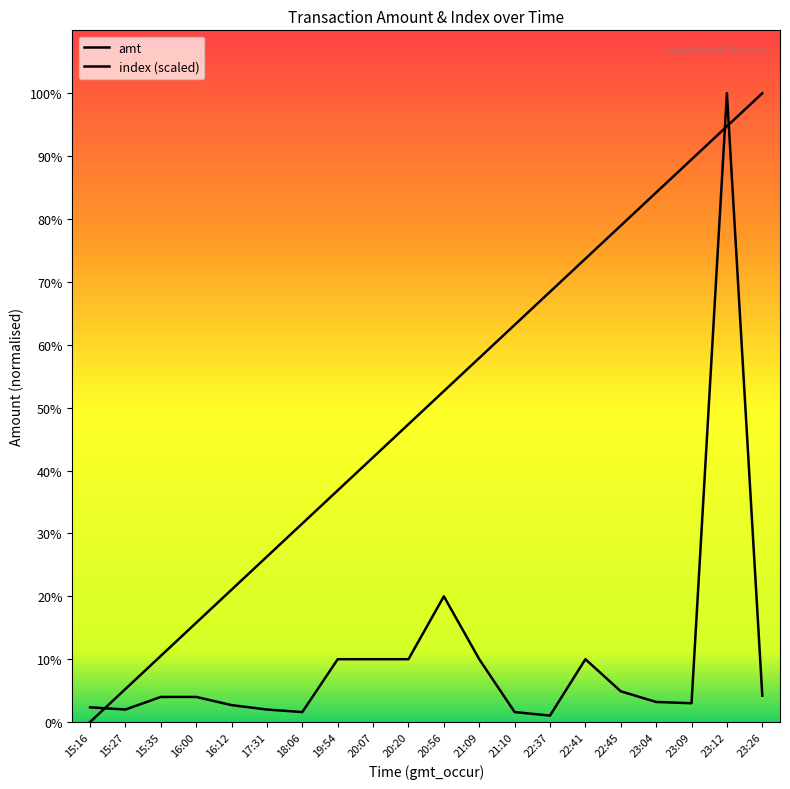

True or false: amt has more than 0 interior local peaks.

True